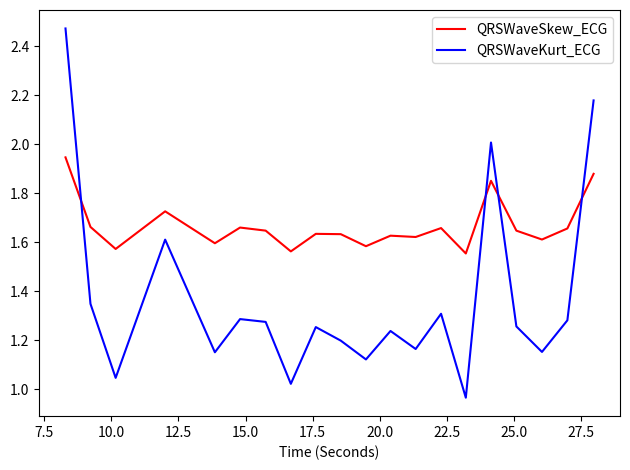

Rank the series by their average value, from lowest to highest.

QRSWaveKurt_ECG, QRSWaveSkew_ECG